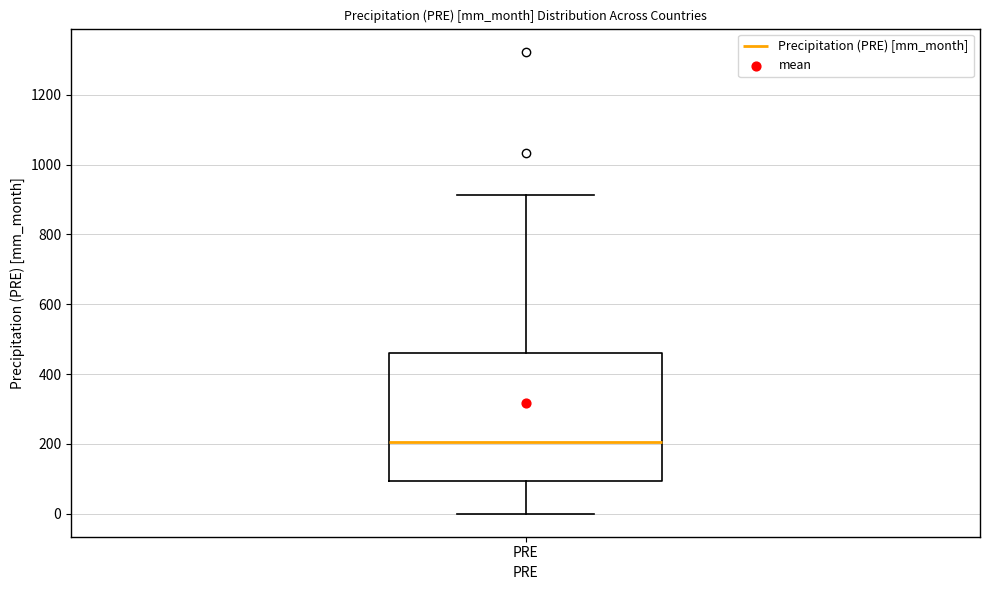

Read this box plot against the y-axis: the position of the median line, the range covered by the box, and the ends of both whiskers. The values are not printed on the chart, so give them approximately, as read against the axis.

median 200, box 100 to 460, whiskers 0 to 920